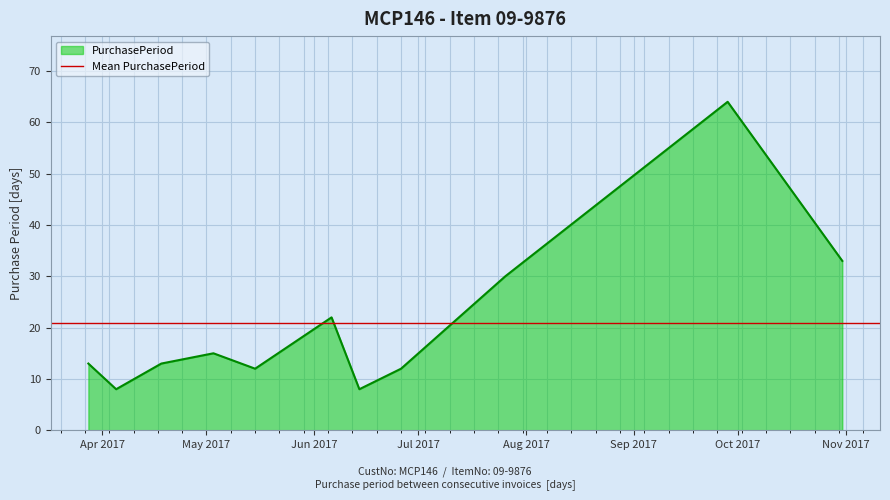

How many interior local peaks (higher than both neighbors) does the data have?

3